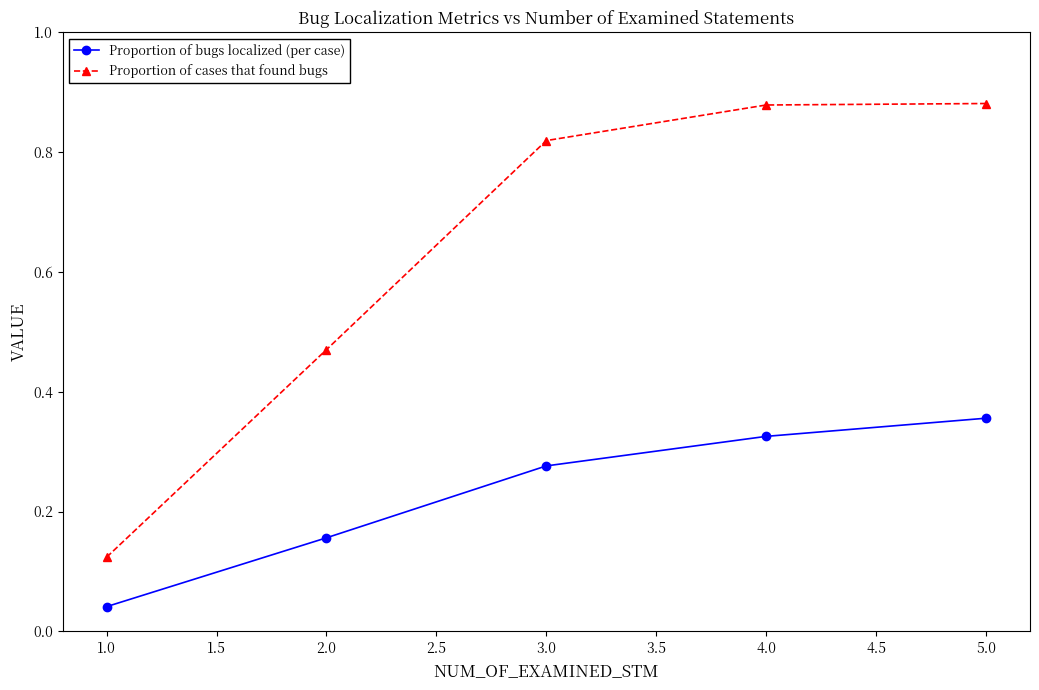

What is the average value of the Proportion of cases that found bugs series?

0.6